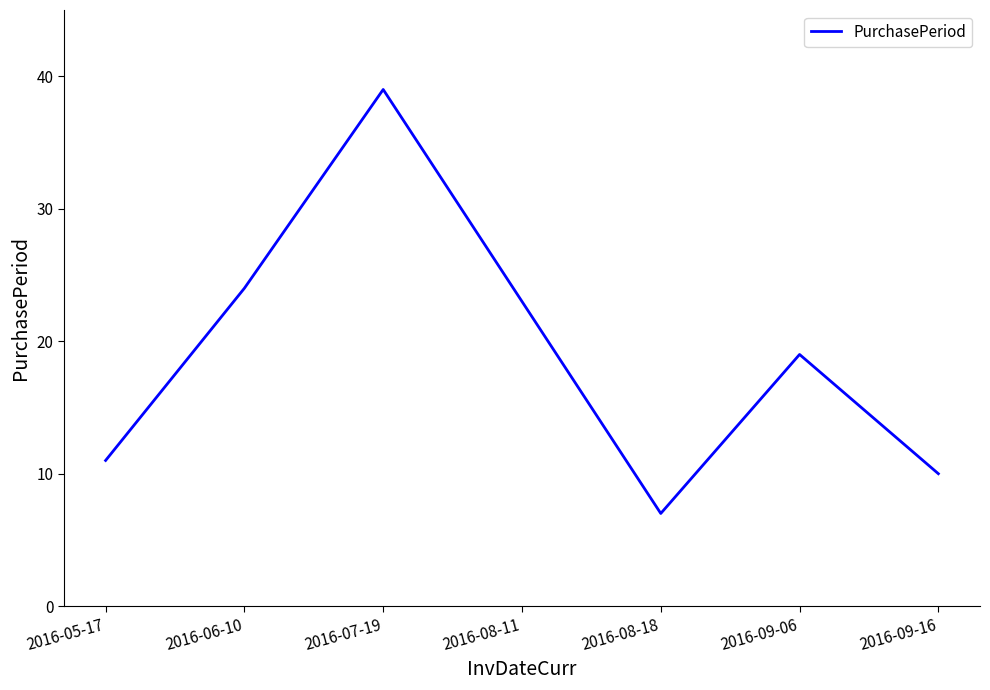

Does the chart have visible grid lines?

No